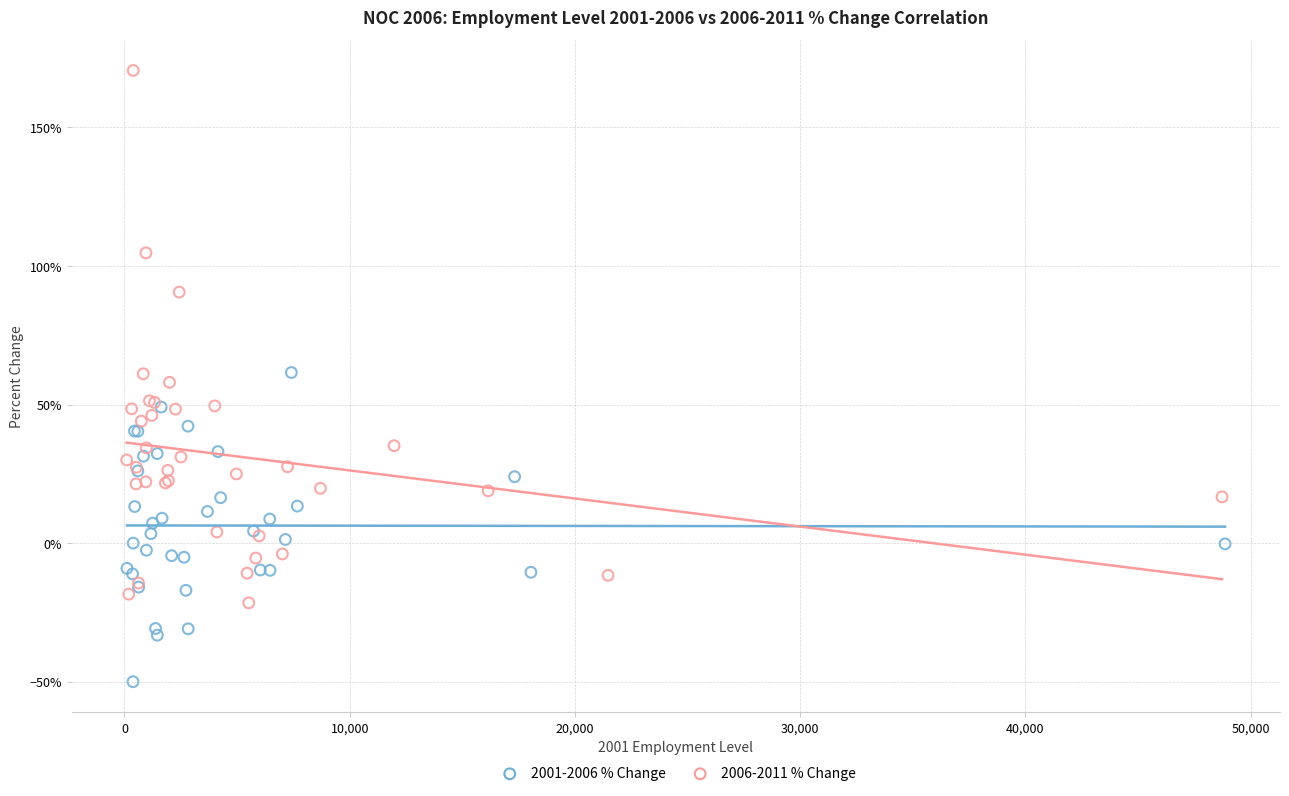

Which series has the largest Y range (max minus min)?

2006-2011 % Change